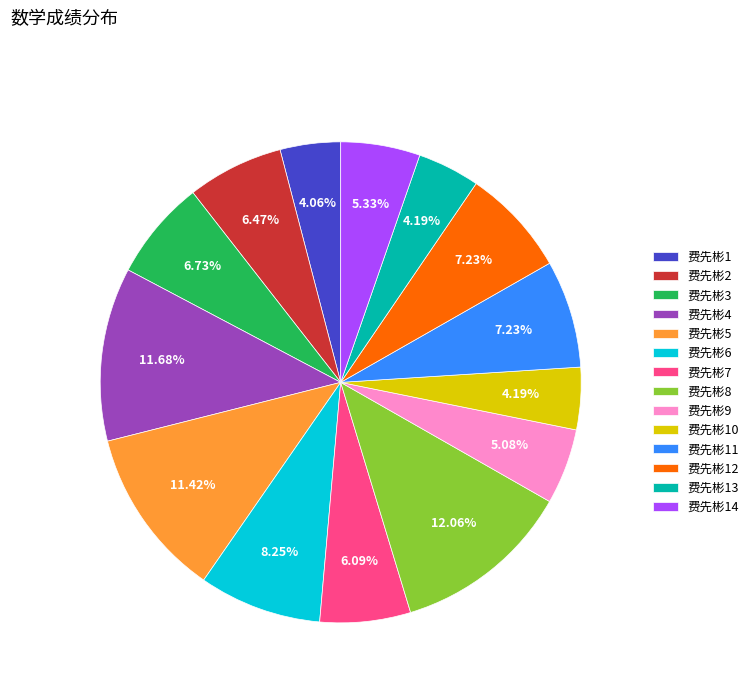

What is the total percentage of 费先彬2 and 费先彬1?

10.5%